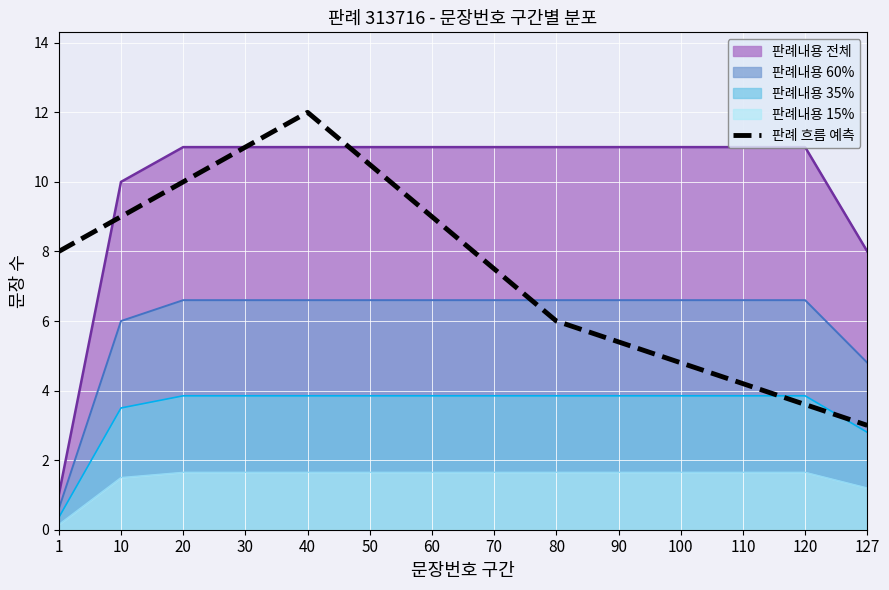

Rank the categories by value from lowest to highest.

127, 120, 110, 100, 90, 80, 70, 1, 10, 60, 20, 50, 30, 40